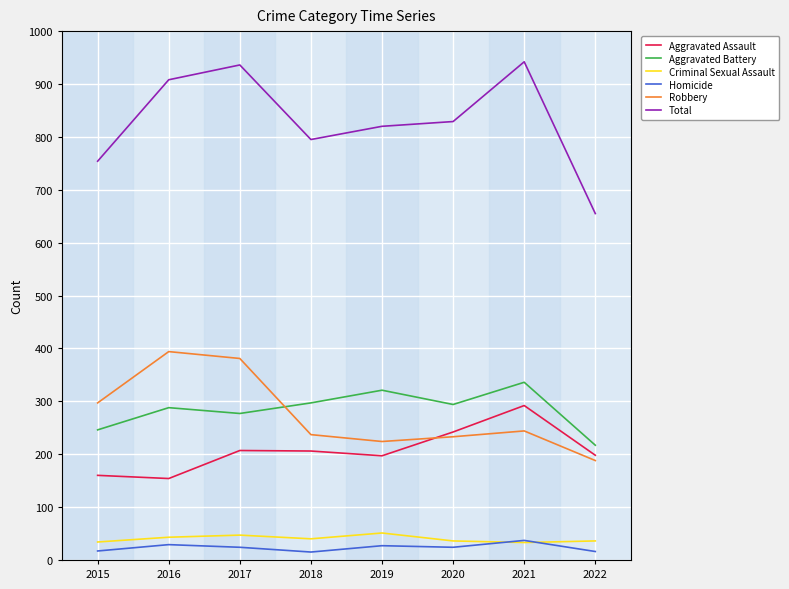

How many distinct data groups are displayed?

6